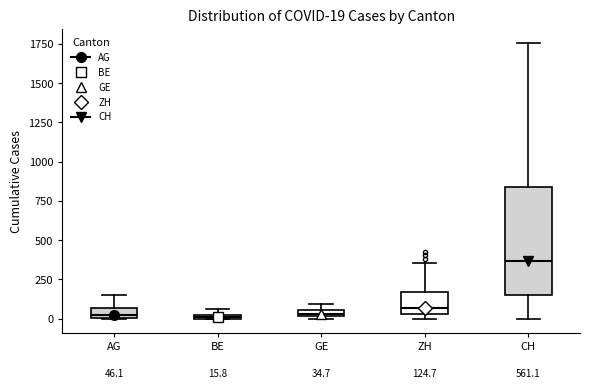

Which box's median line is the highest?

CH